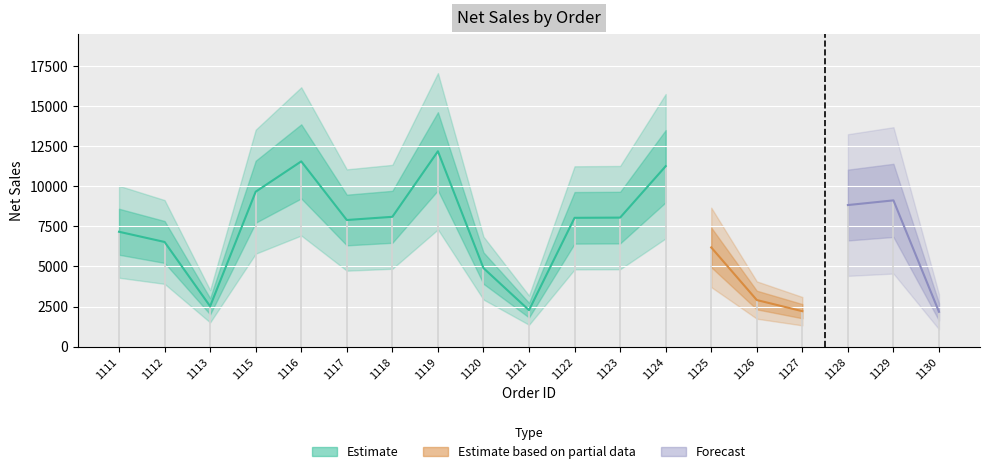

What is the change in value from 1125 to 1129?

+2930.2